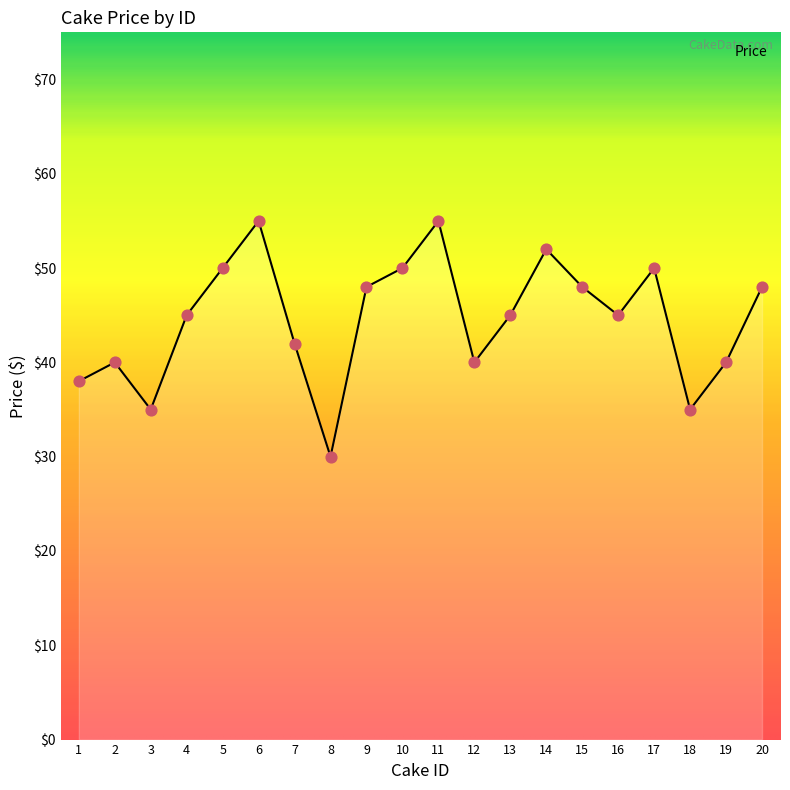

Approximately how many times larger is the value at 14 compared to 5?

1.0